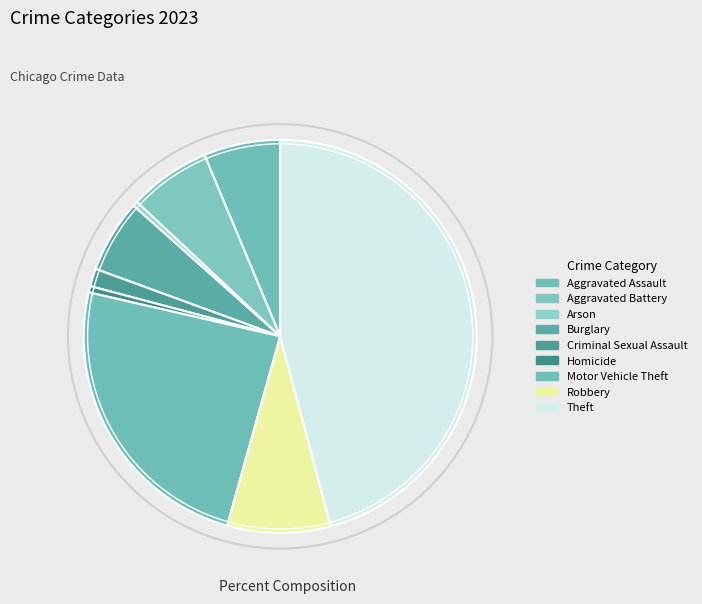

What is the change in value from Aggravated Battery to Arson?

-5574